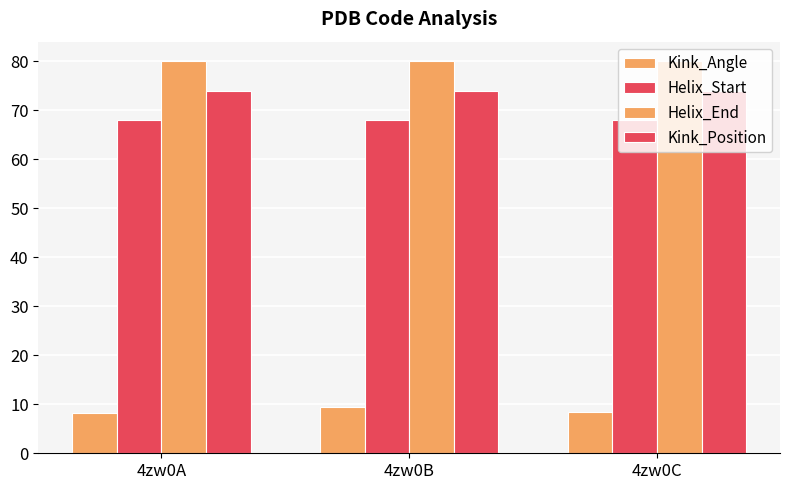

List the labels in order of Kink_Position value, smallest first.

4zw0A, 4zw0B, 4zw0C